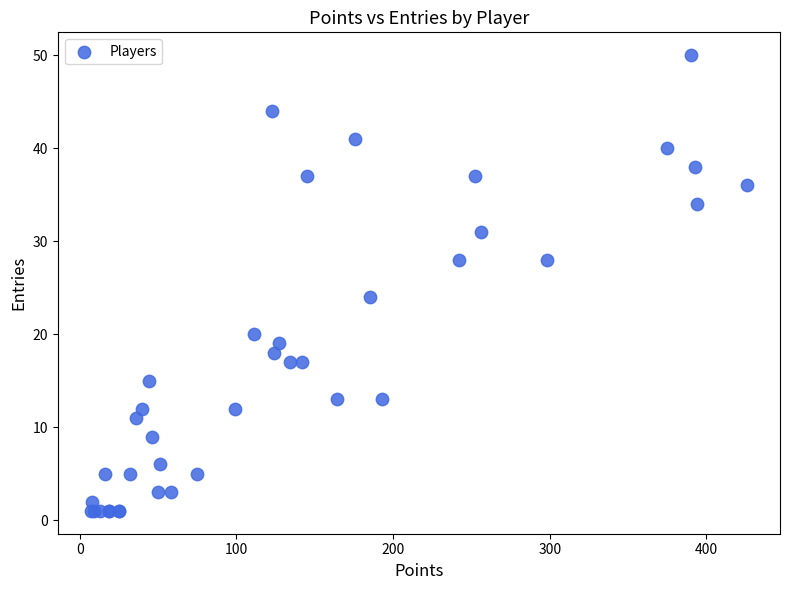

What Y value in the scatter plot is closest to 25?

24